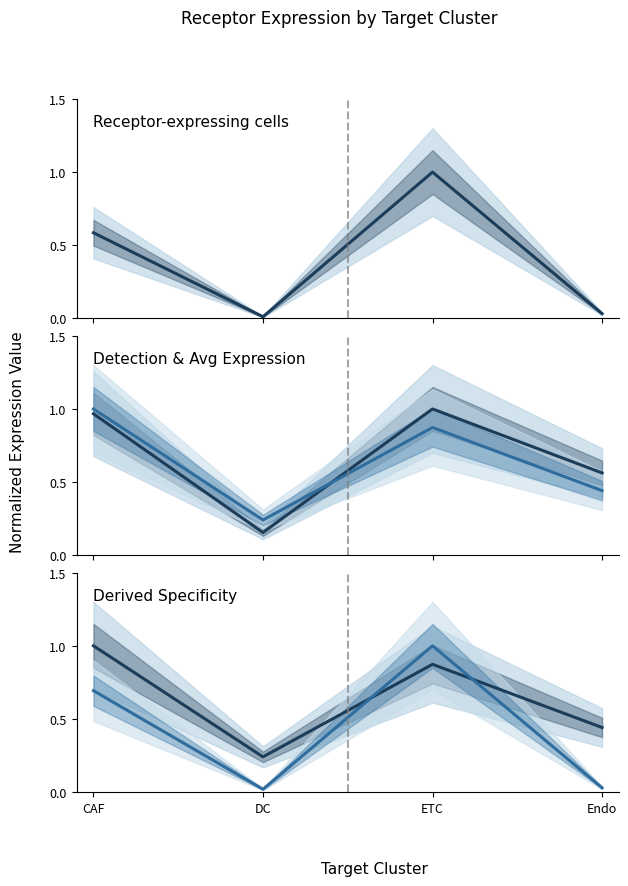

At ETC, list the series in order from largest to smallest.

Receptor-expressing cells, Receptor detection rate, Receptor derived specificity of total expression value, Receptor derived specificity of average expression value, Receptor average expression value